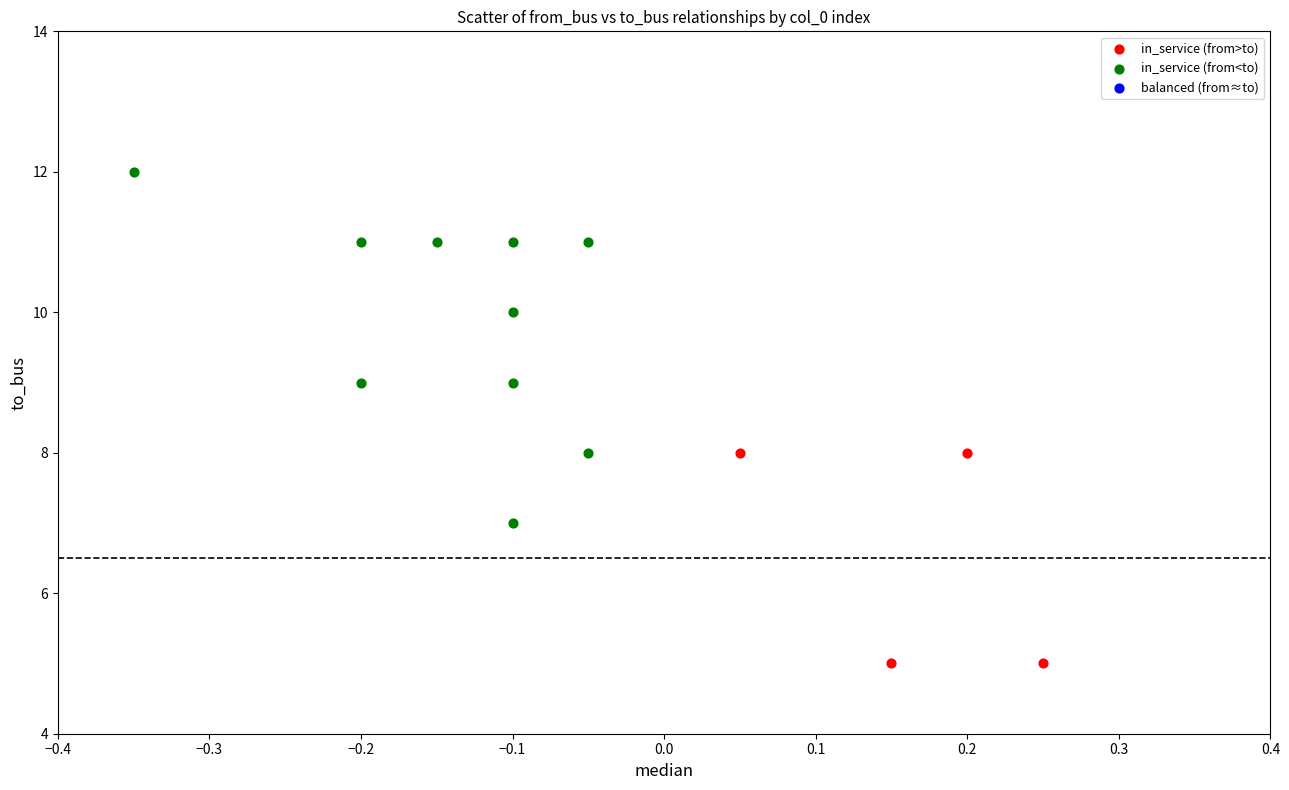

Which series reaches the minimum Y coordinate?

in_service (from>to)